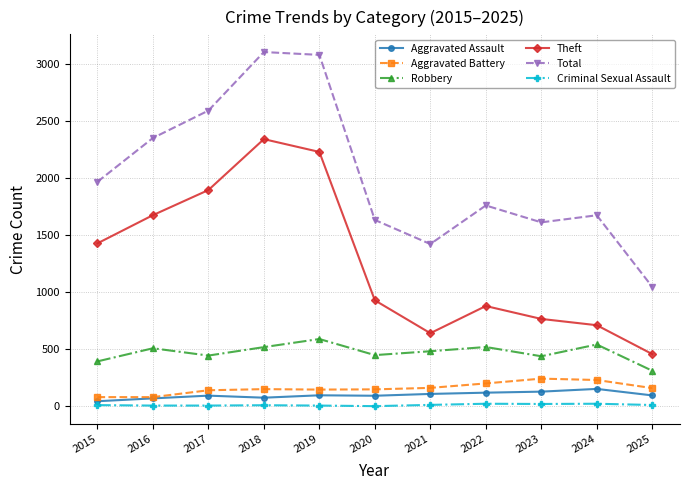

How many interior local valleys does the Total series have?

2